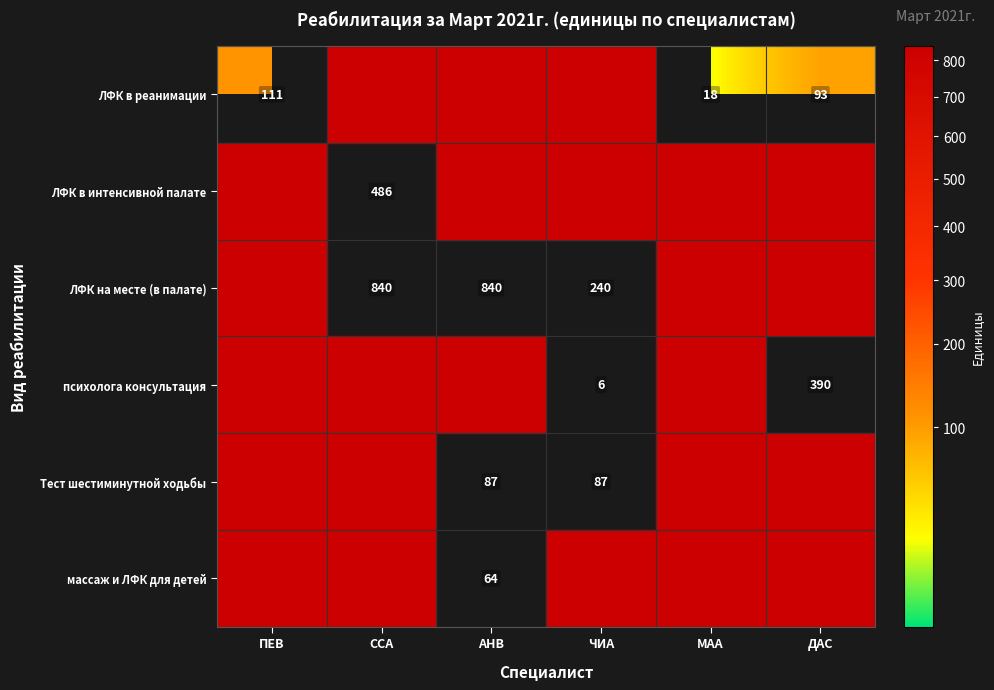

True or false: Тест шестиминутной ходьбы has a value of 87 at ЧИА.

True